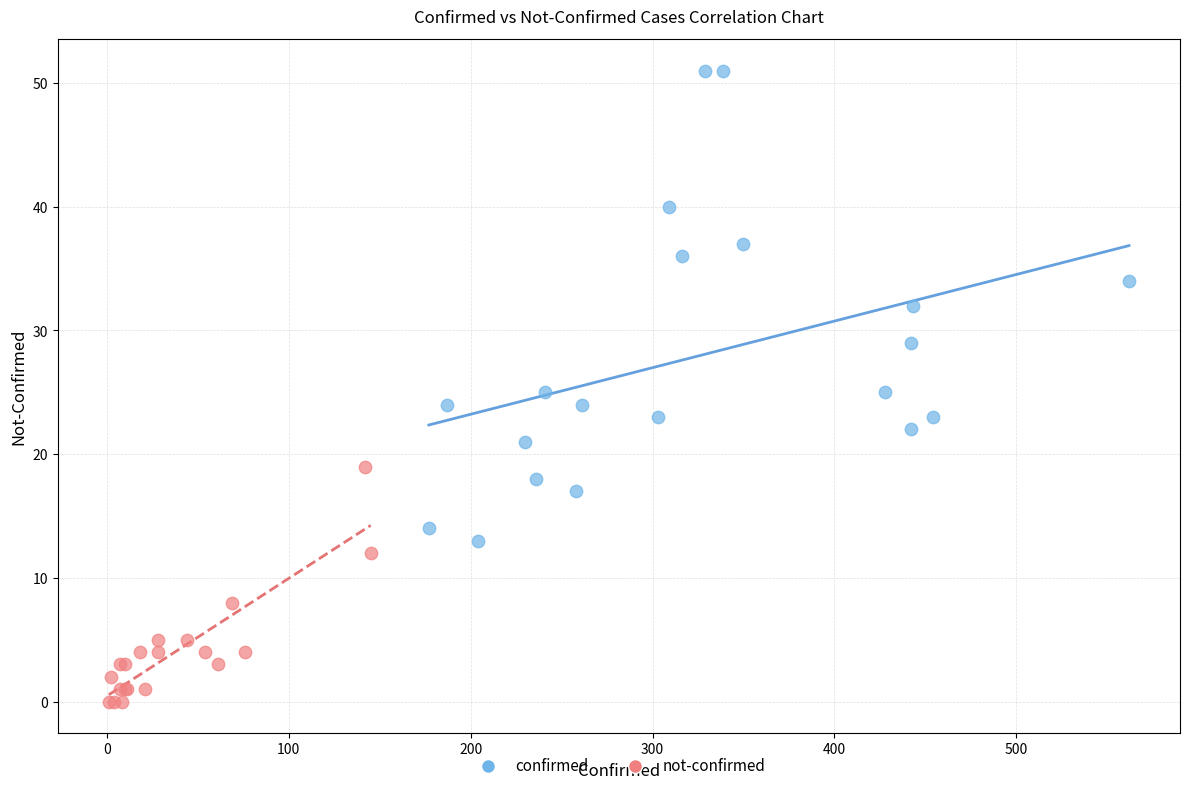

Which series contains the highest Y value?

confirmed